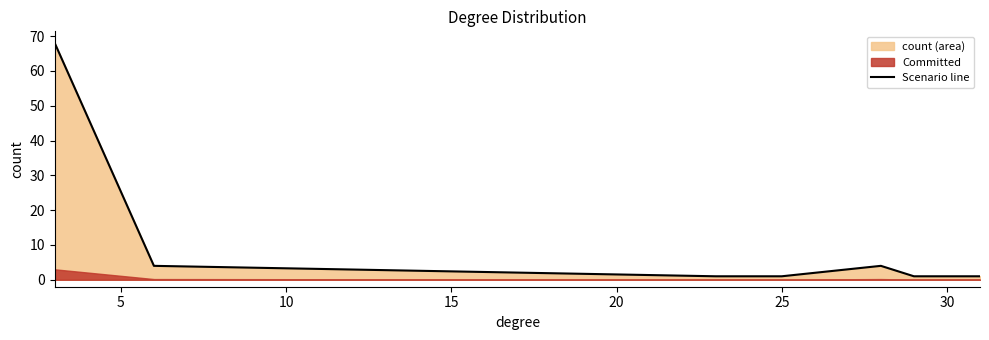

What is the maximum value shown in the chart?

68